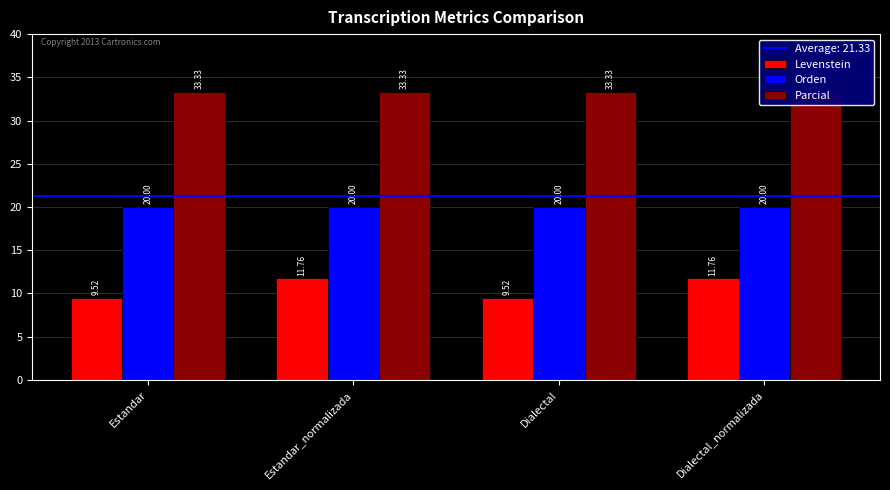

What is the label of the 4th bar from the left?

Dialectal_normalizada